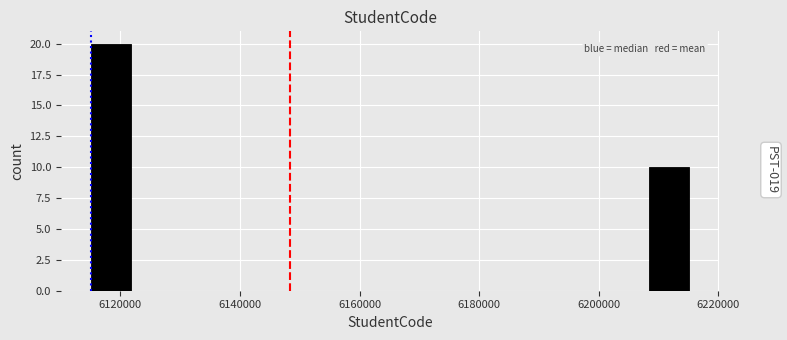

Read against the x-axis, roughly where is the centre of the tallest bar?

6118000